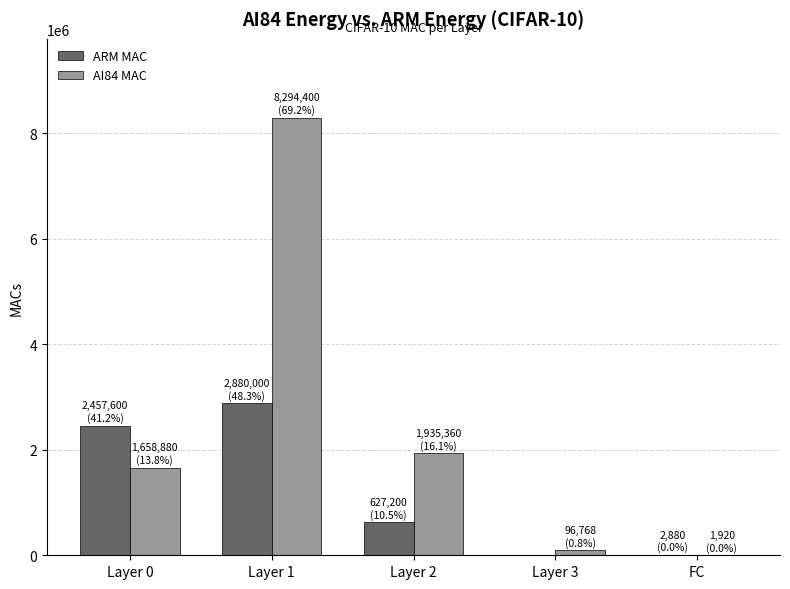

Which series has the largest range (max minus min)?

AI84 MAC